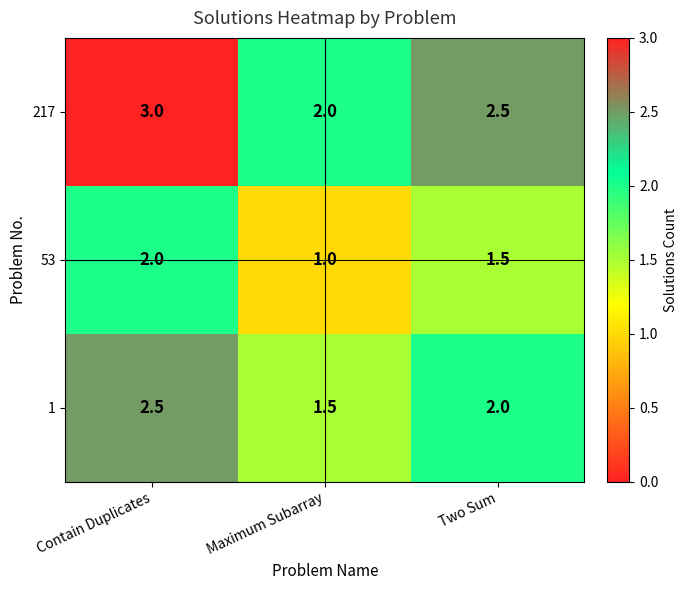

True or false: 53 has a value of 2.0 at Two Sum.

False